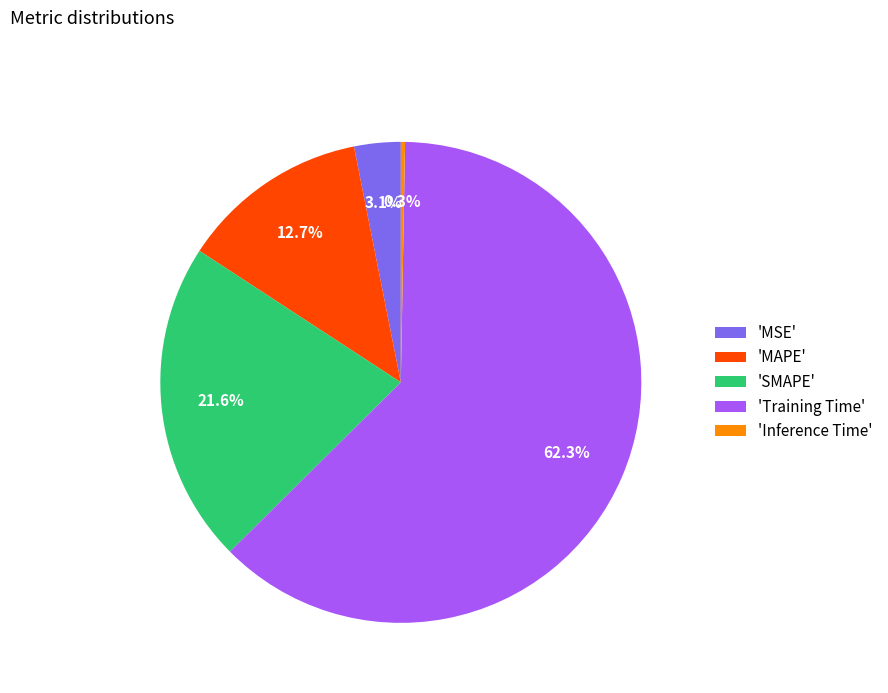

Count the number of slices in the pie.

5